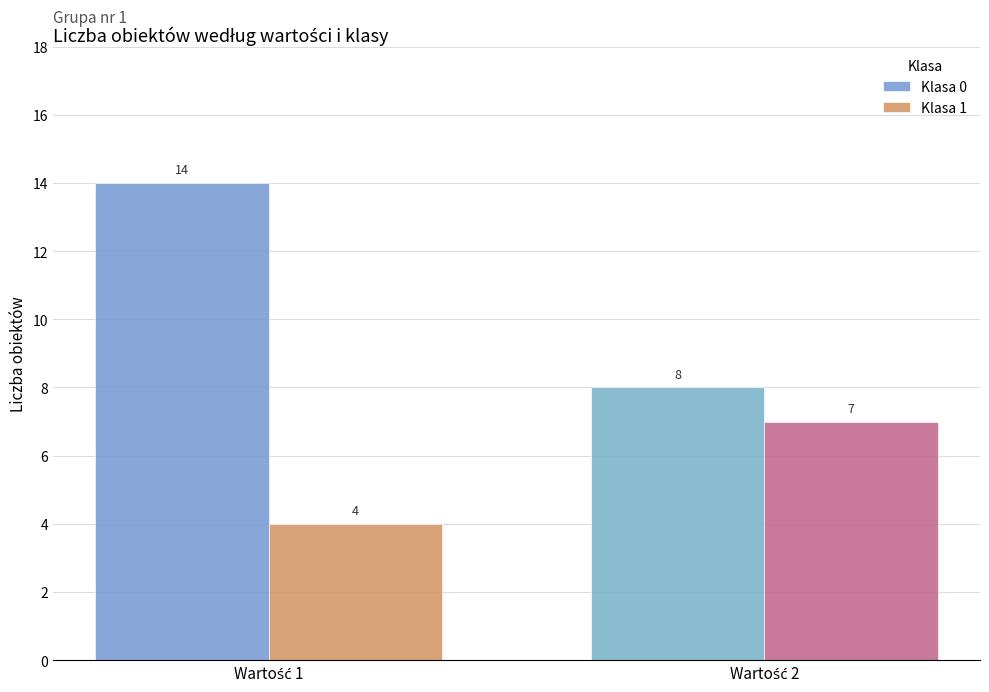

What is the minimum value for Klasa 0?

8